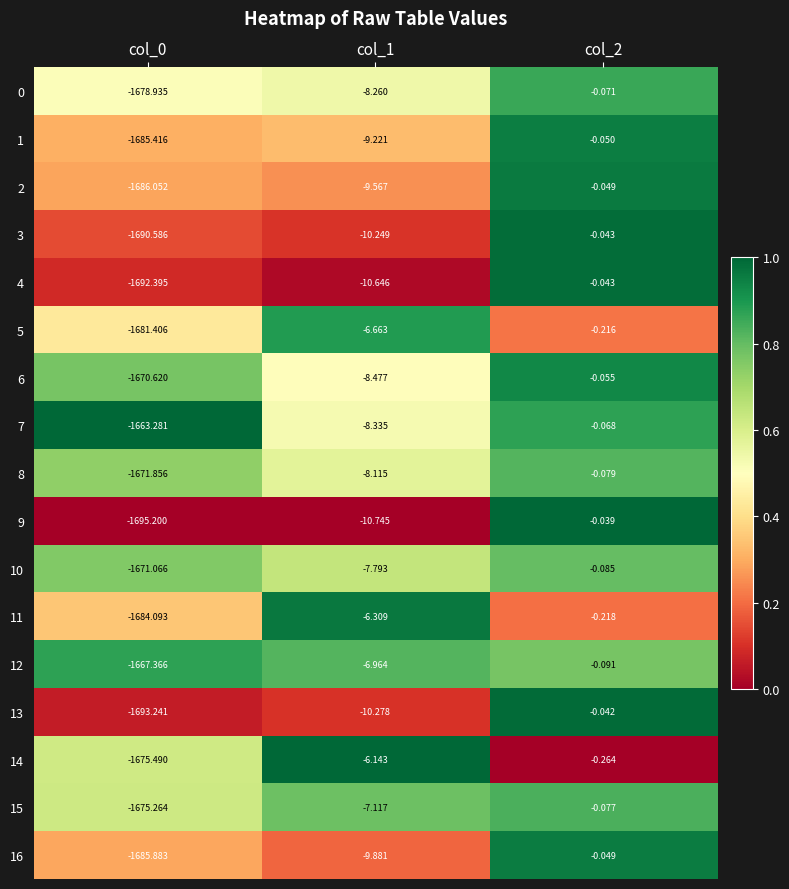

Is the value of 4 at col_2 greater than the value of 11 at col_0?

Yes